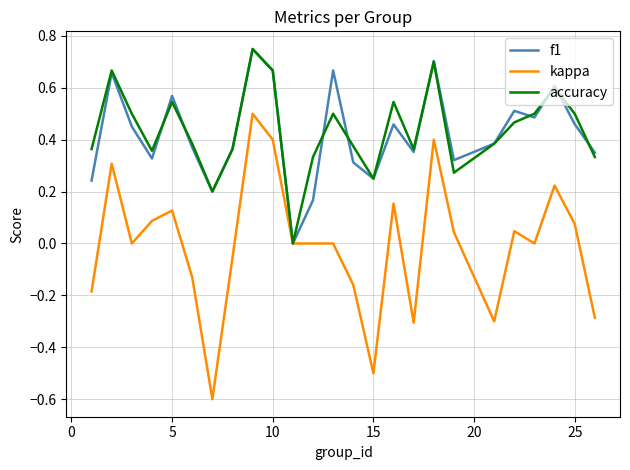

What is the smallest value displayed?

-0.6